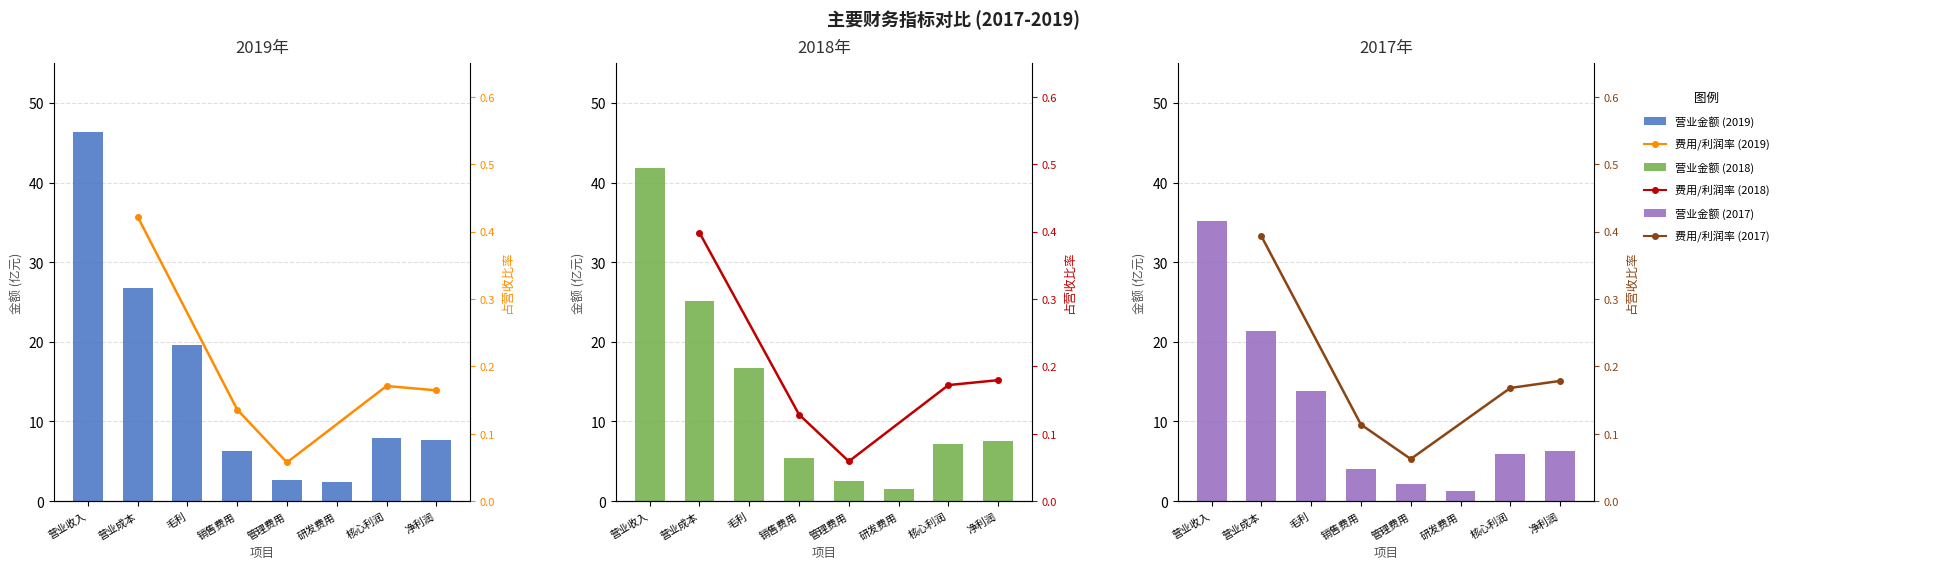

Where is 2017 nearest to the value 18?

营业成本